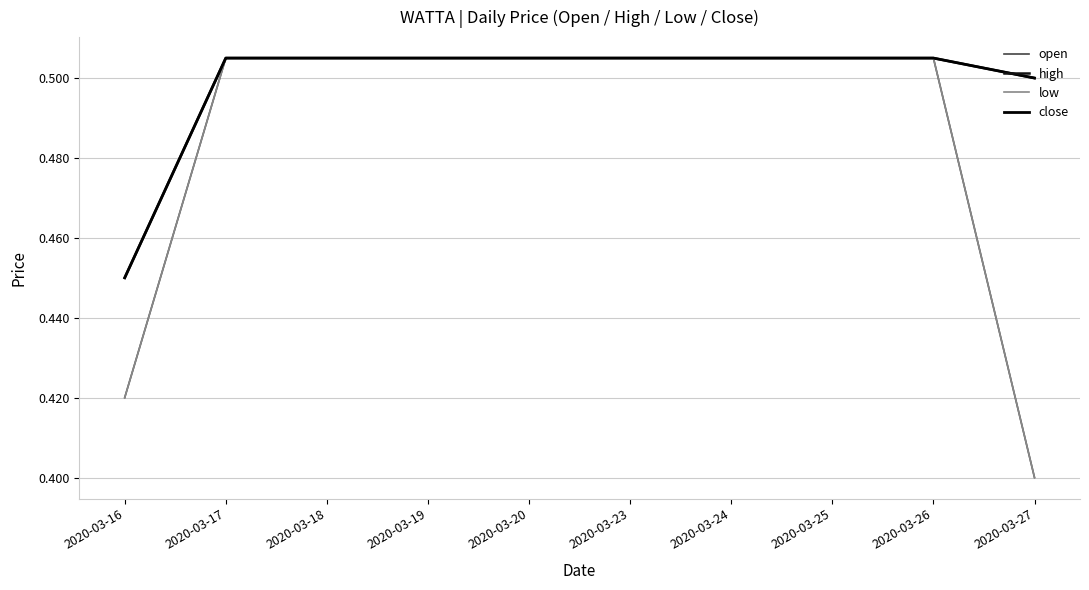

Is this an area chart (filled region under the line)?

No